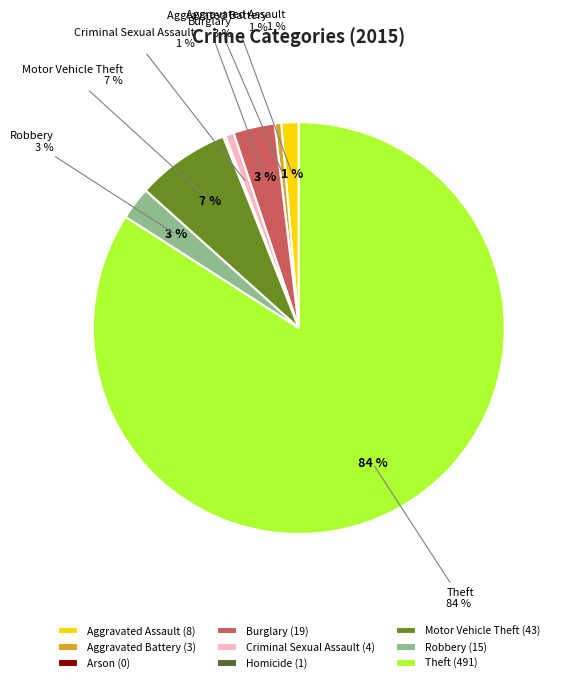

How many segments does this pie chart have?

9